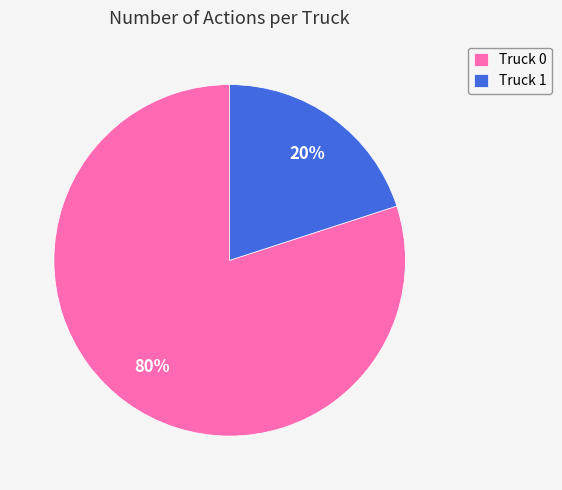

Which category has the biggest portion of the pie?

Truck 0